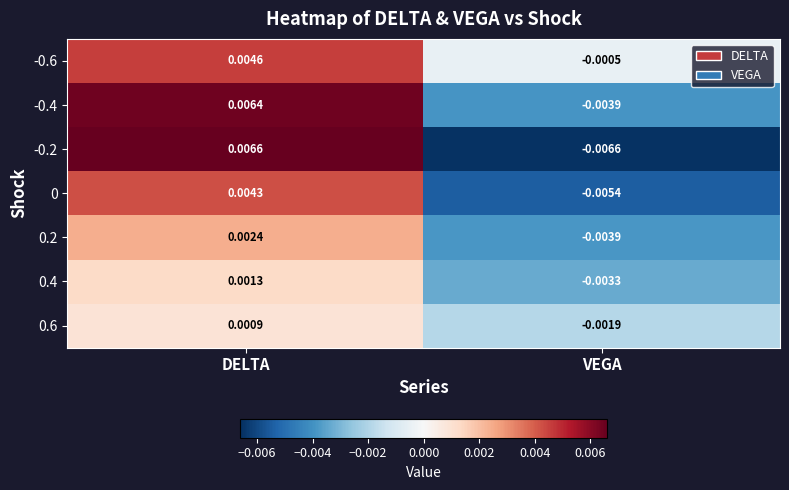

Which label corresponds to the largest value in the chart?

DELTA